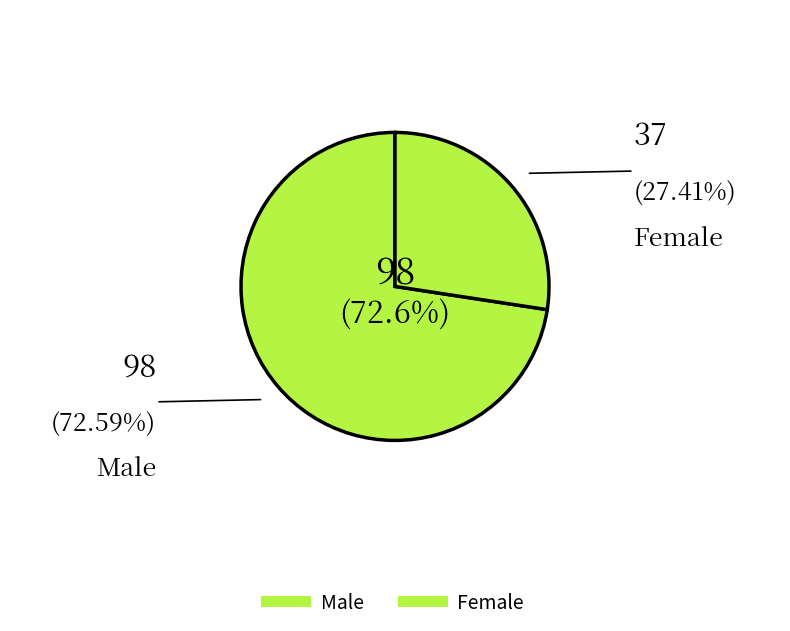

How many segments does this pie chart have?

2